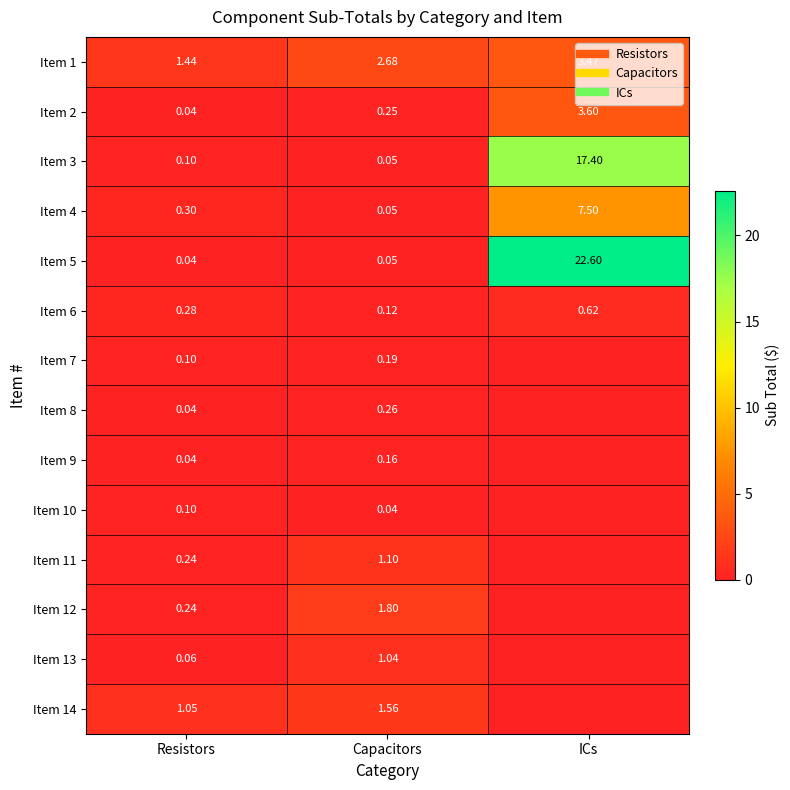

Which label corresponds to the smallest value in the chart?

ICs